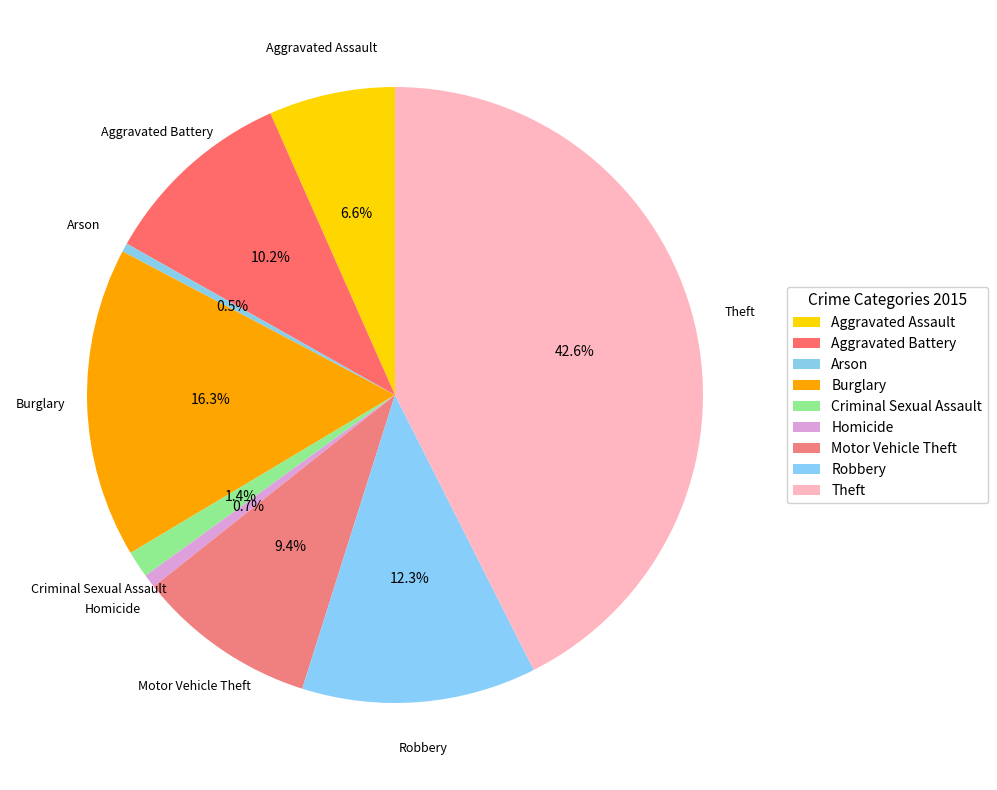

How many segments does this pie chart have?

9